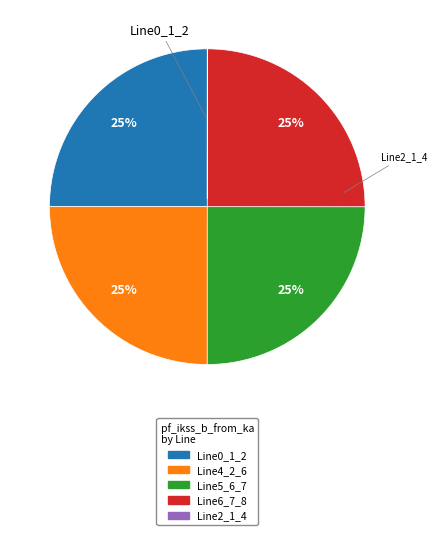

True or false: Line0_1_2 accounts for 12% of the total.

False